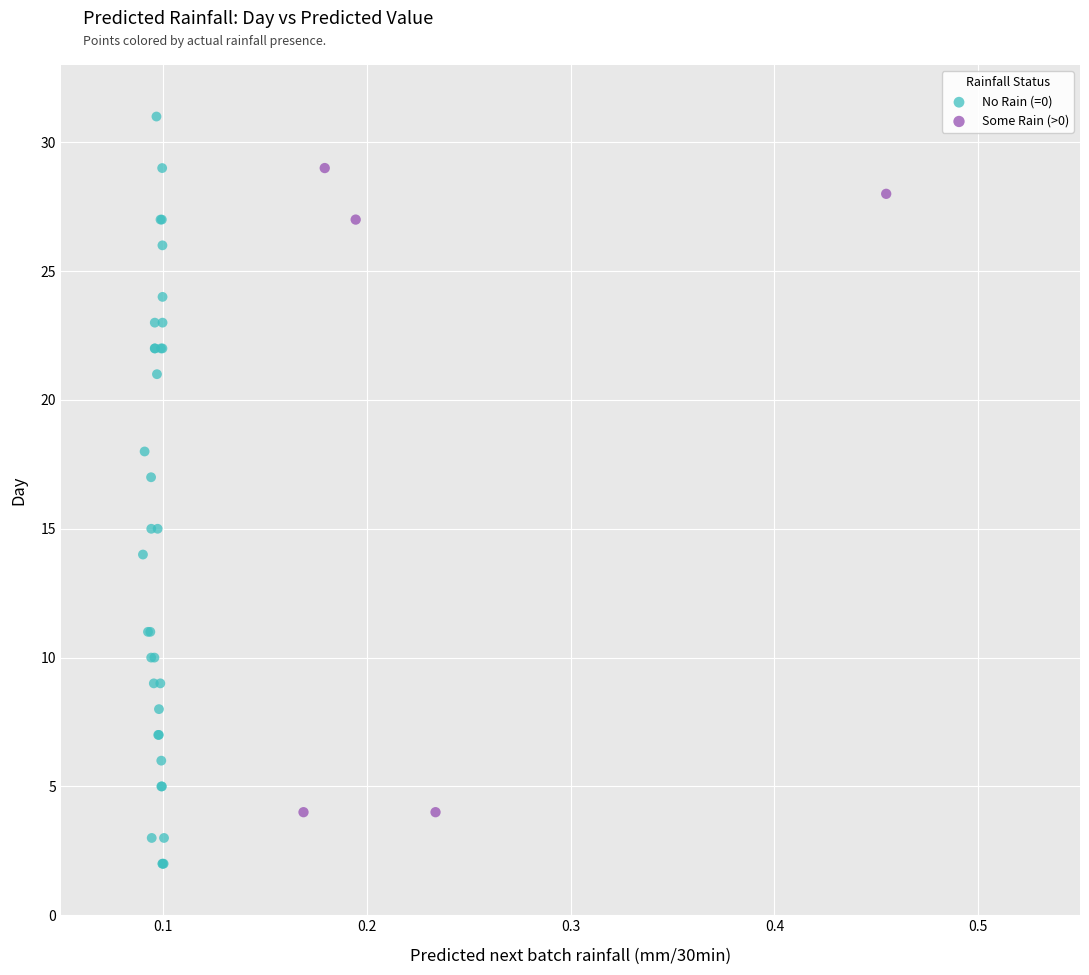

Which series has the widest spread of Y values?

No Rain (=0)